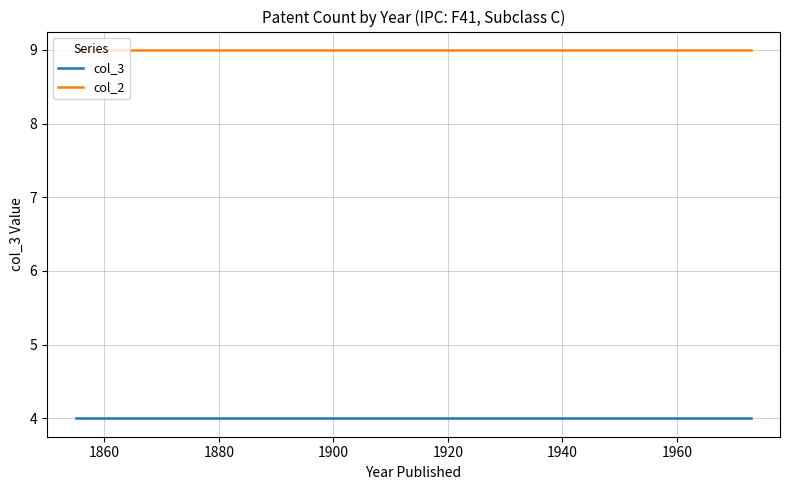

True or false: col_2 and col_3 cross at least once.

False